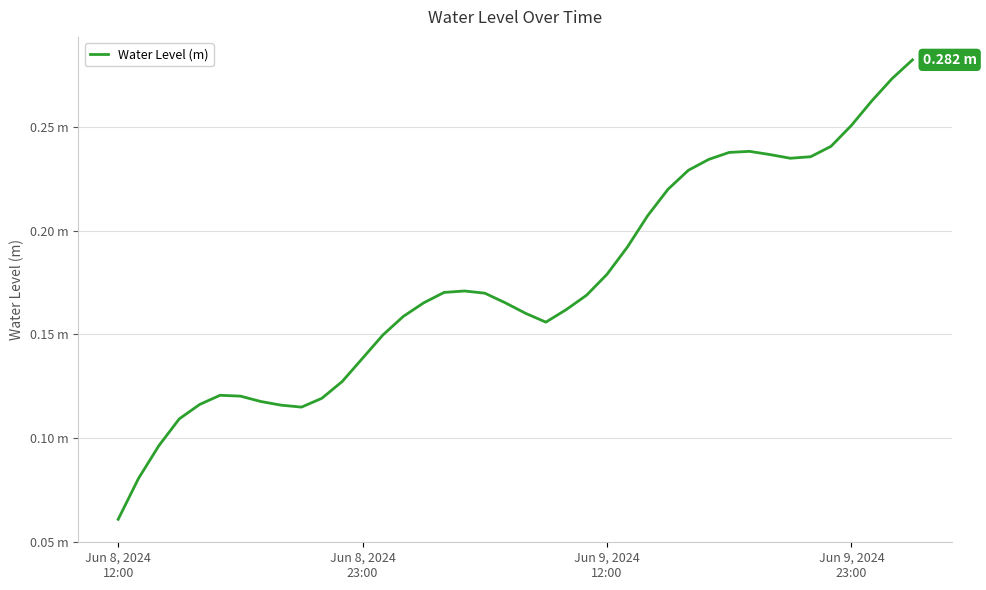

Is this an area chart (filled region under the line)?

No